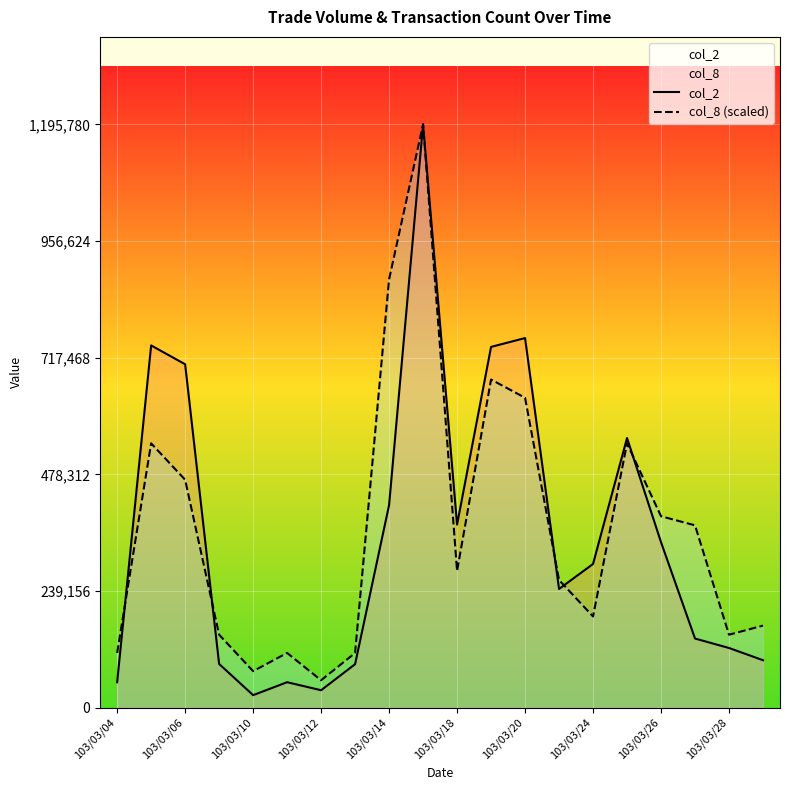

What is the maximum value shown in the chart?

1195780.0